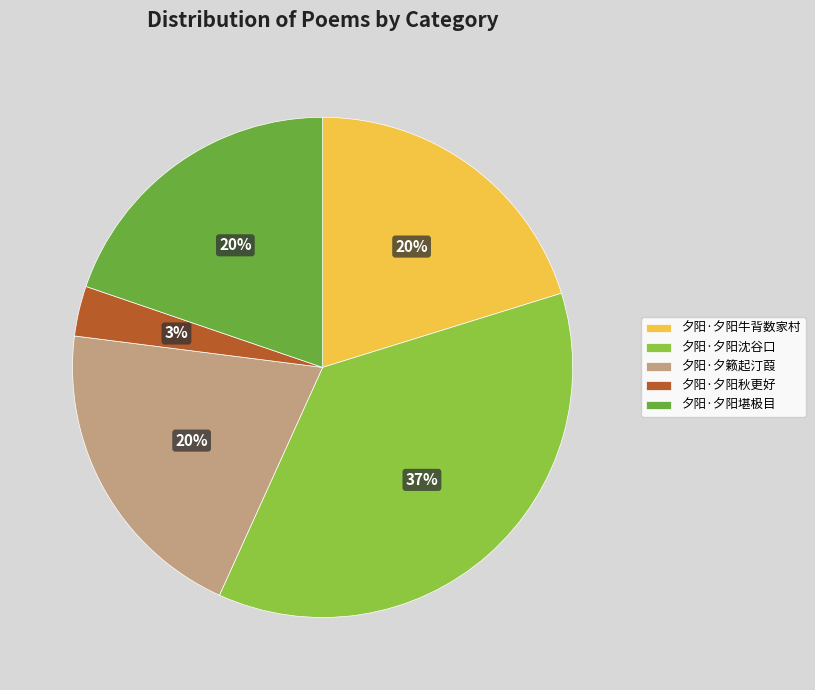

What is the largest slice in the pie chart?

夕阳·夕阳沈谷口